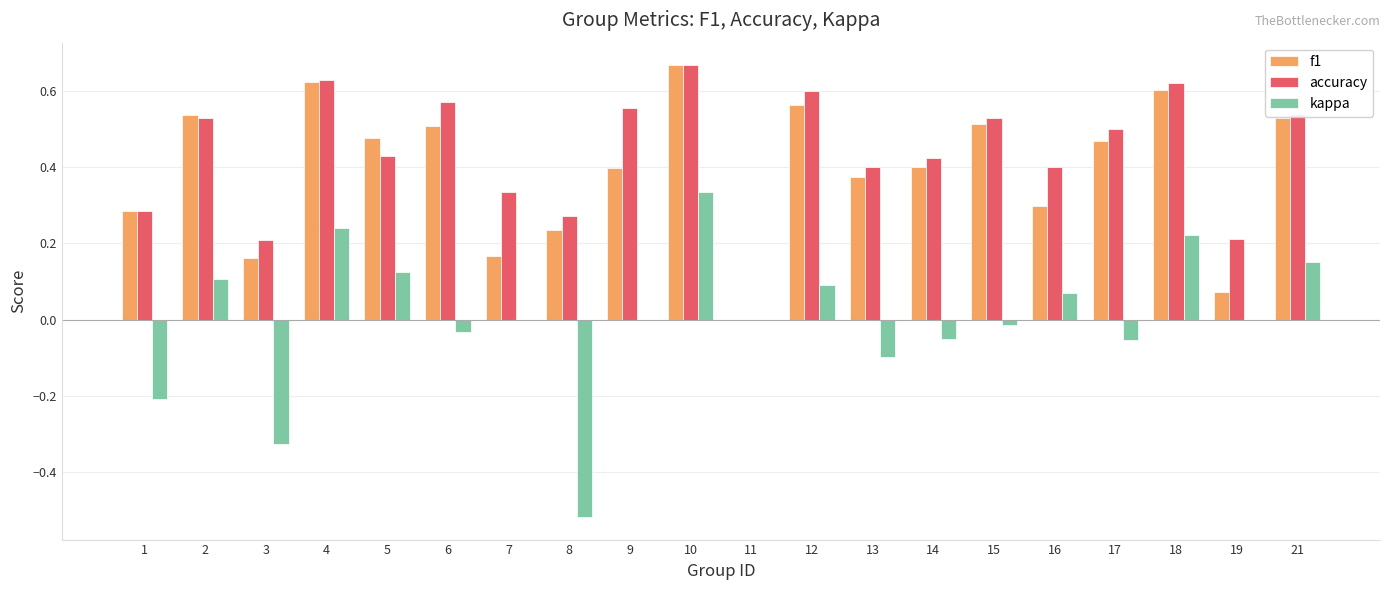

Are the bars grouped side by side (vs. stacked)?

Yes